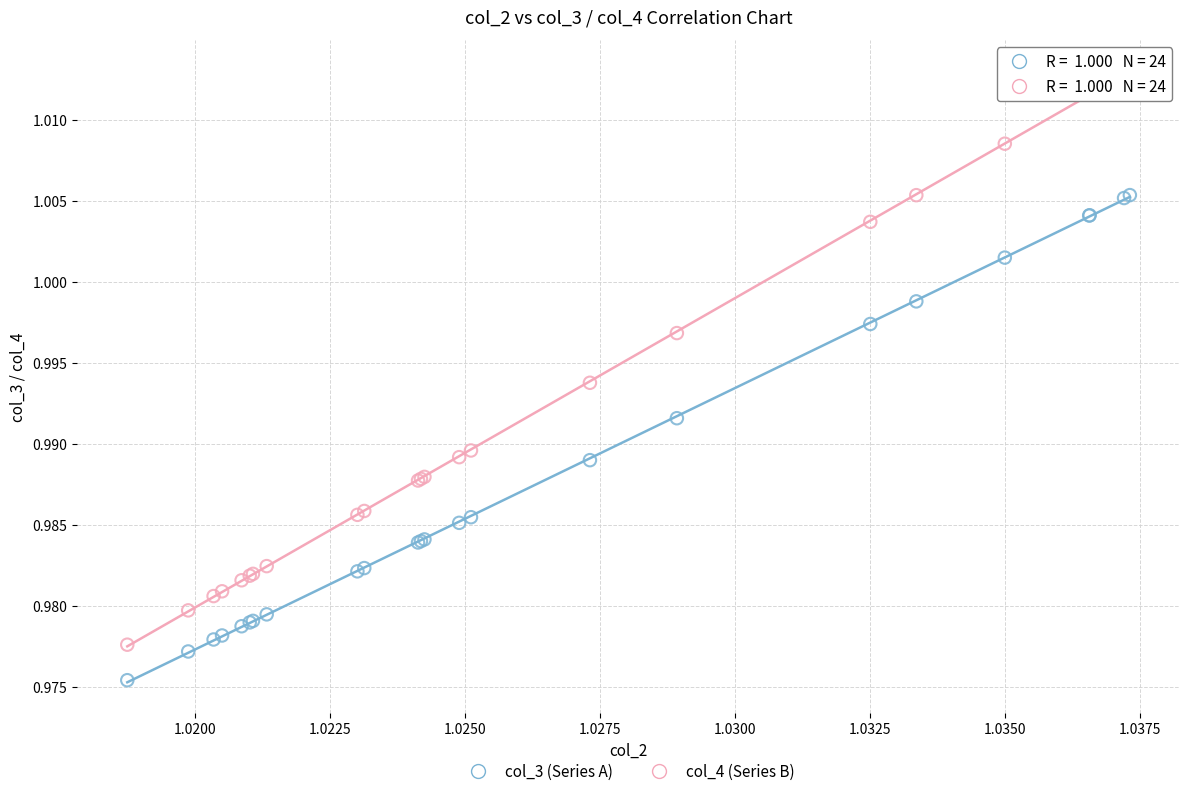

Which series reaches the maximum Y coordinate?

col_4 (Series B)